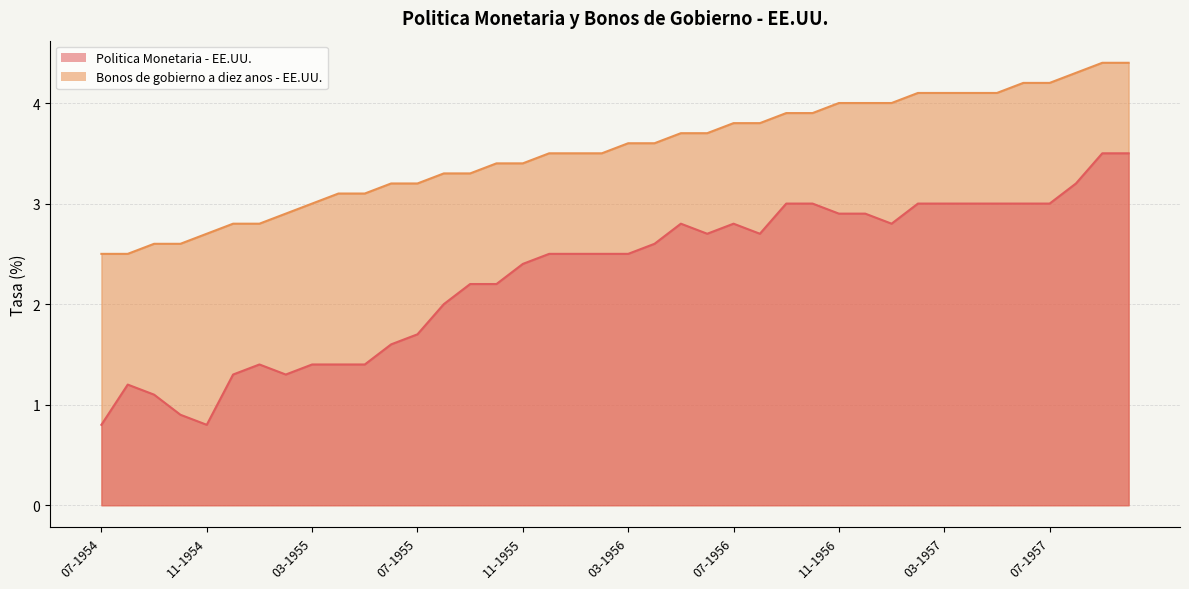

At which label does Politica Monetaria - EE.UU. first exceed 2?

09-1955